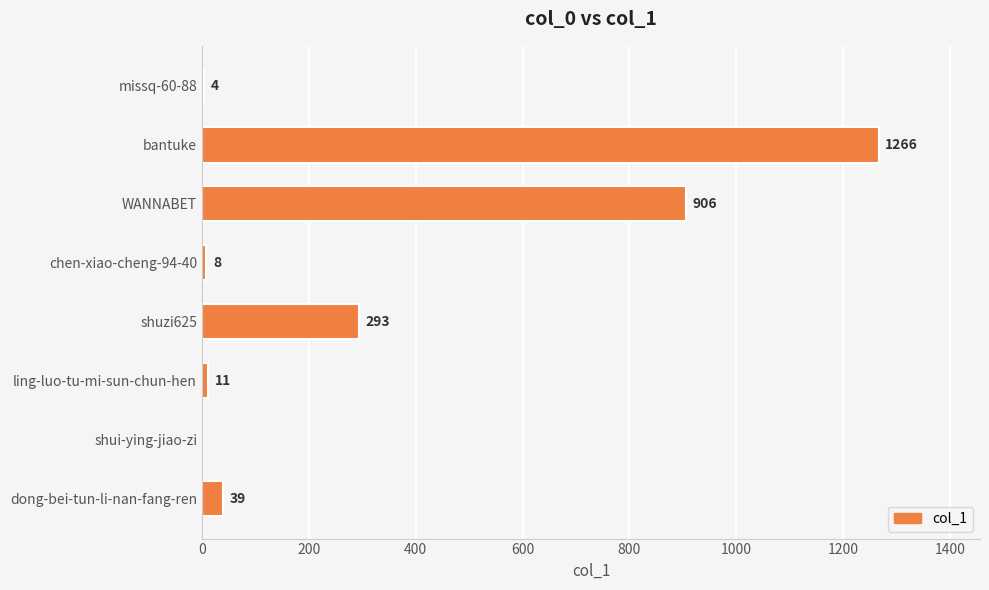

True or false: the data shows 522 at shuzi625.

False